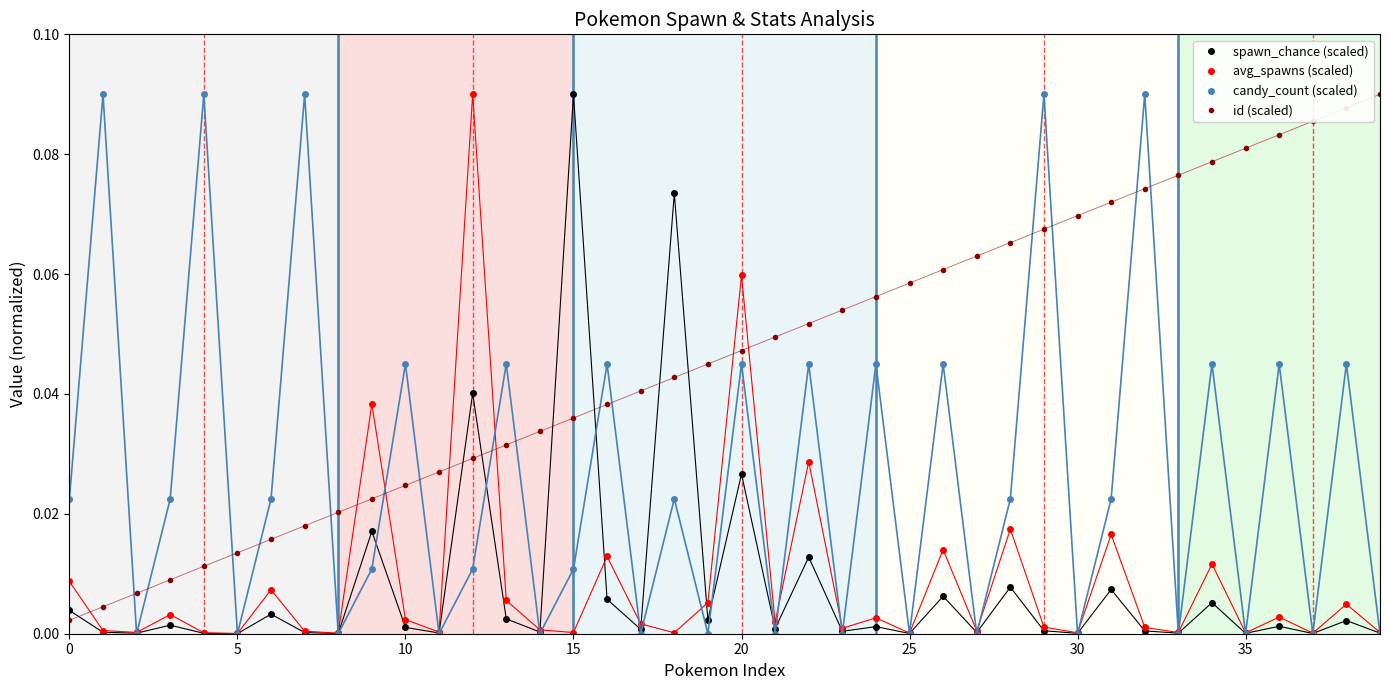

True or false: avg_spawns (scaled) has more than 1 points higher than both neighbors.

True